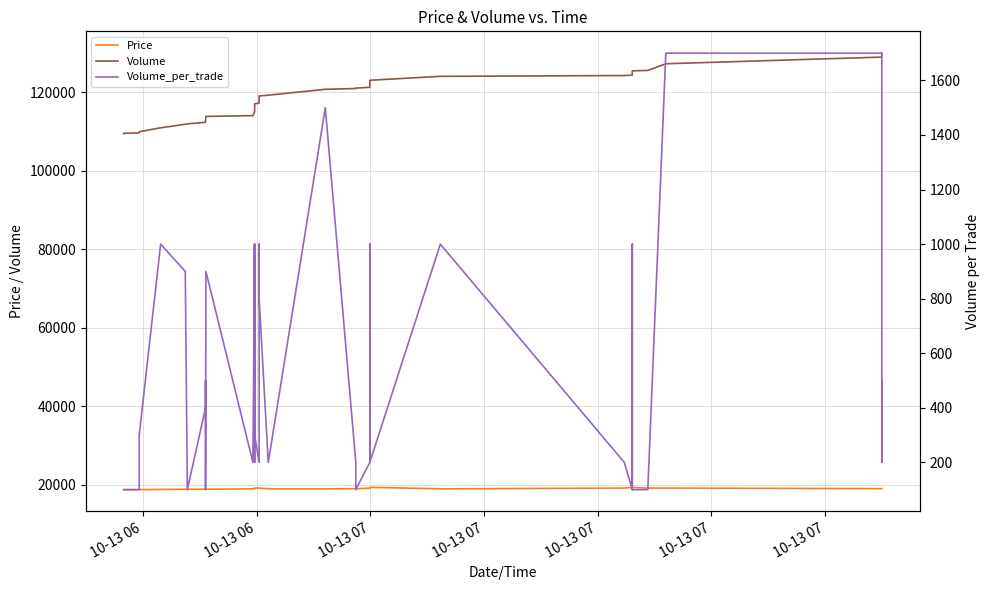

True or false: Price and Volume cross at least once.

False